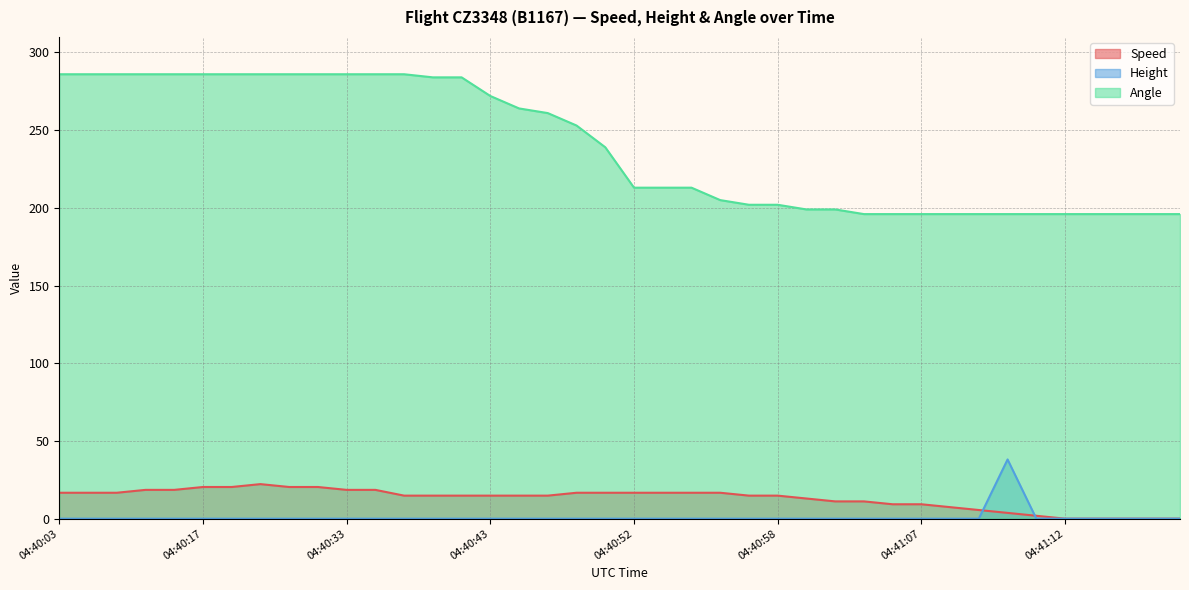

Which series has the largest total across all categories?

Angle